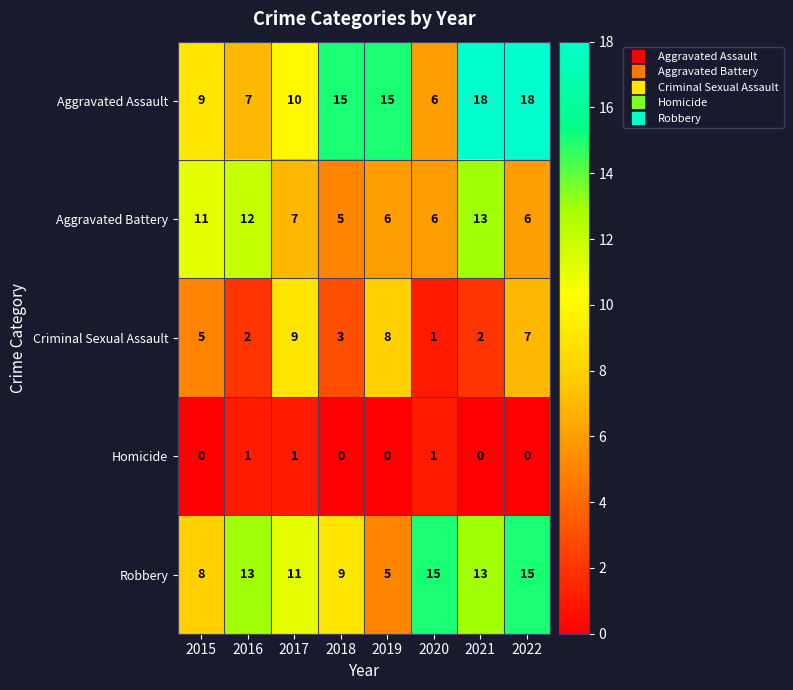

What value does the Aggravated Assault series have at 2019, to the nearest 10?

20